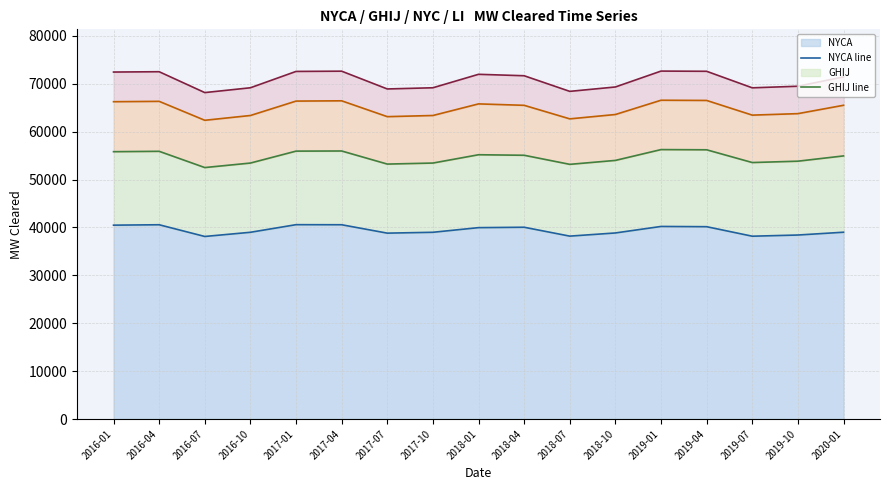

True or false: NYCA line has a value of 53225.4 at 2016-07.

False